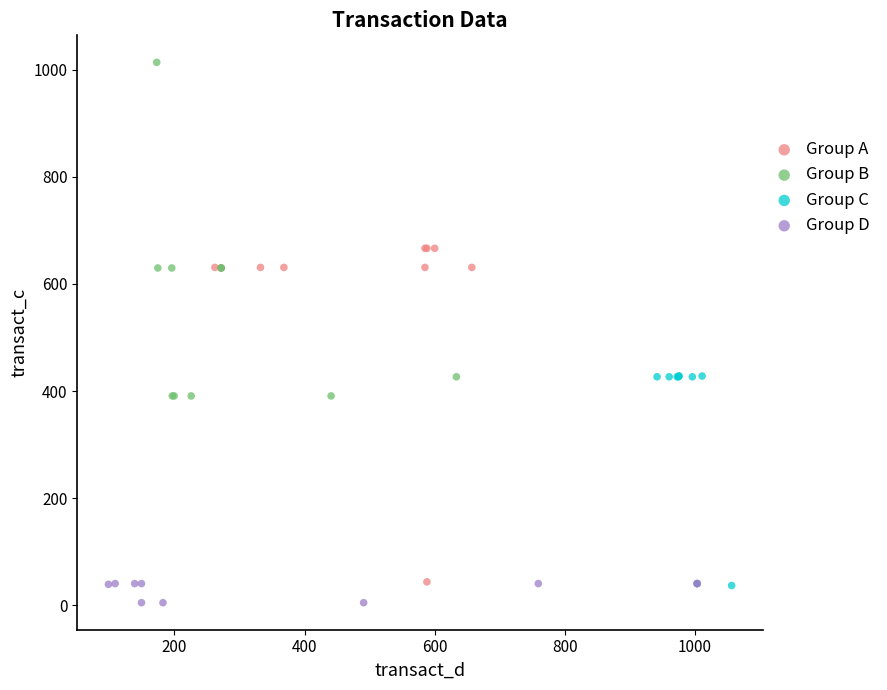

Which series contains the highest Y value?

Group B